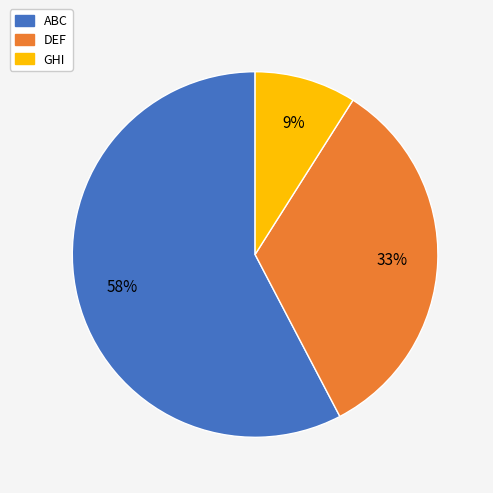

Do ABC and GHI together represent more than half of the pie?

Yes